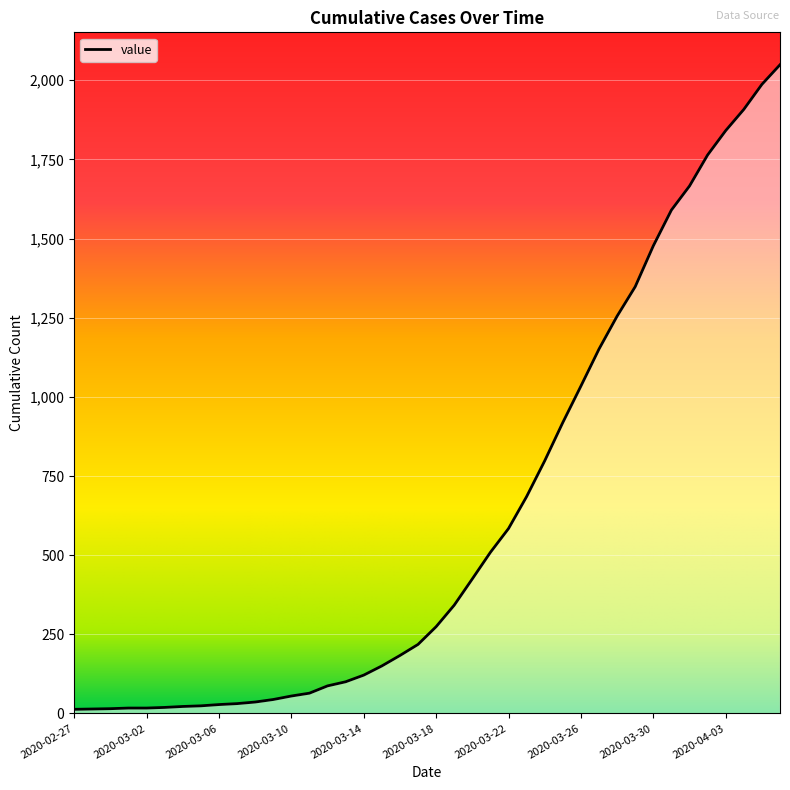

What is the sum of all values?

24864